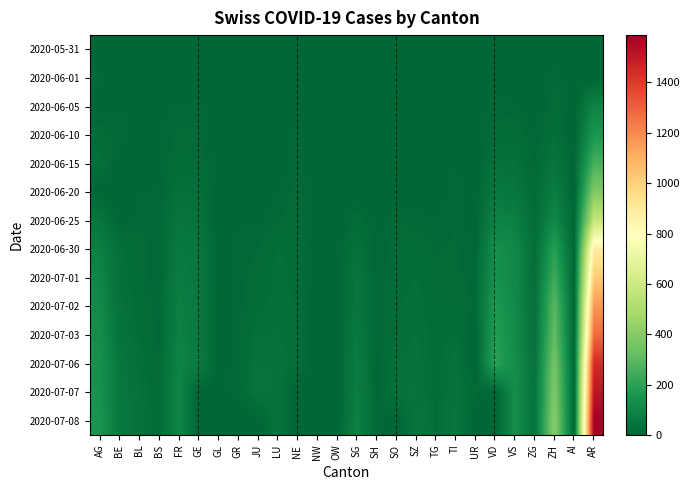

What is the total value across all series at GE?

414